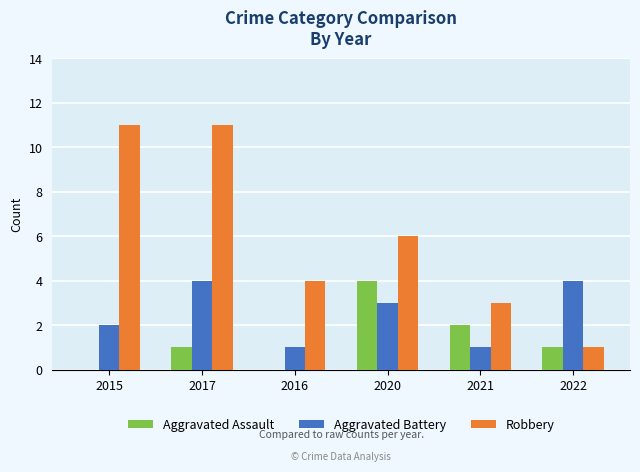

True or false: Robbery has a value of 3 at 2021.

True